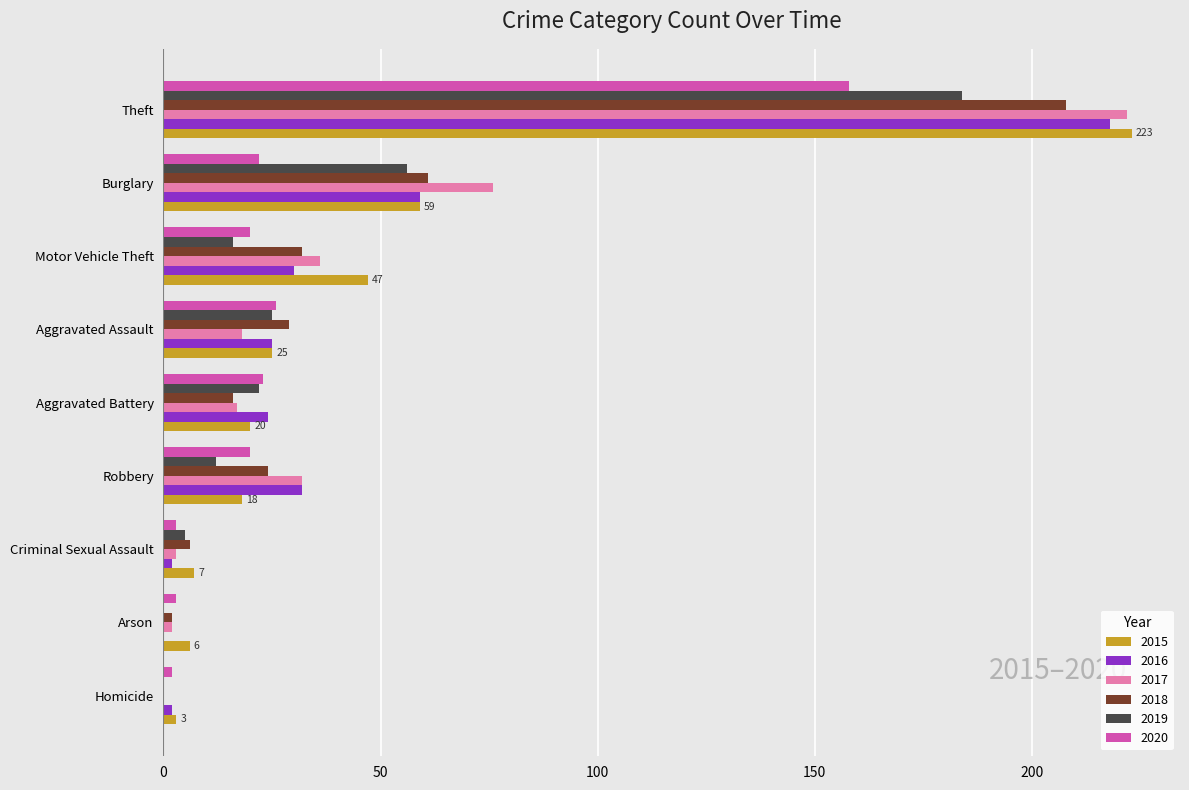

At which label is 2015 closest to 113?

Burglary